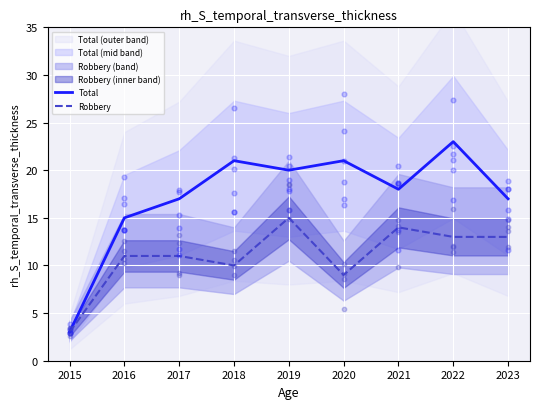

At which category is the sum across all series the highest?

2022